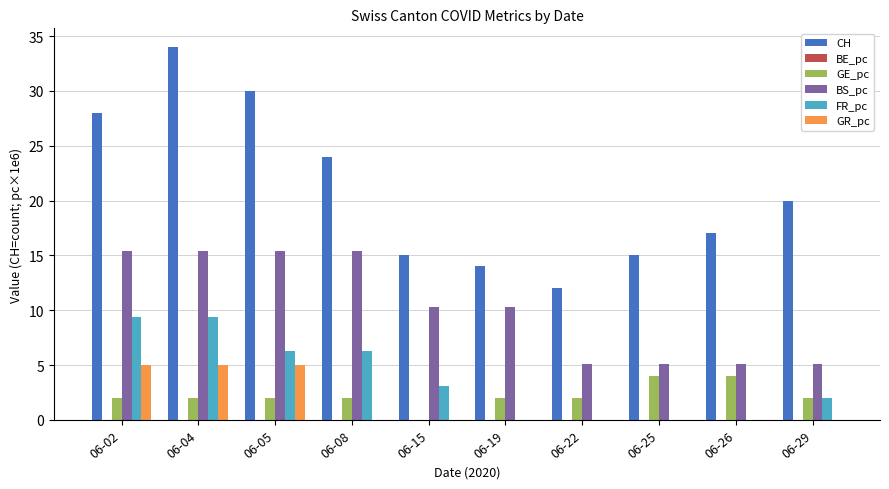

Which series has the widest spread of values?

CH